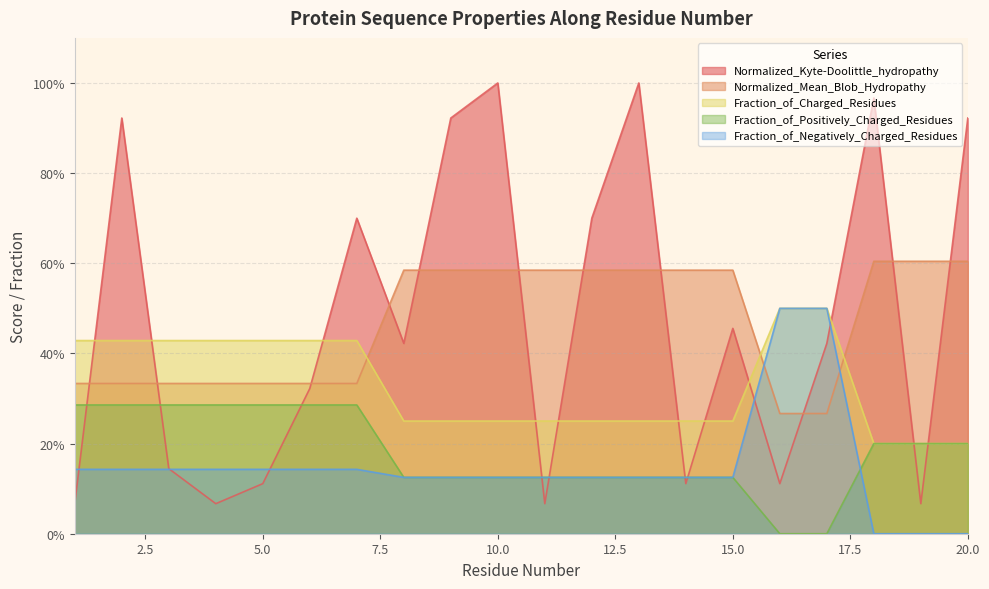

Which series has the largest range (max minus min)?

Normalized_Kyte-Doolittle_hydropathy